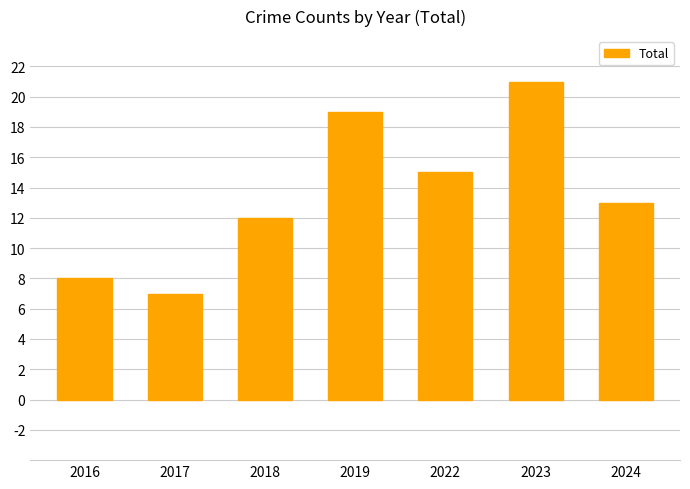

Which label corresponds to the smallest value in the chart?

2017